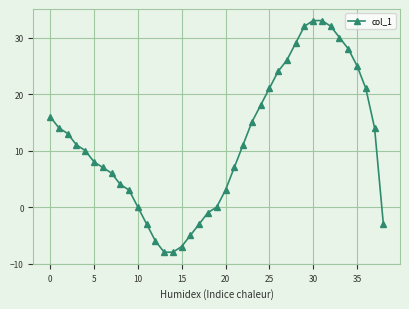

How many lines are shown in the chart?

1